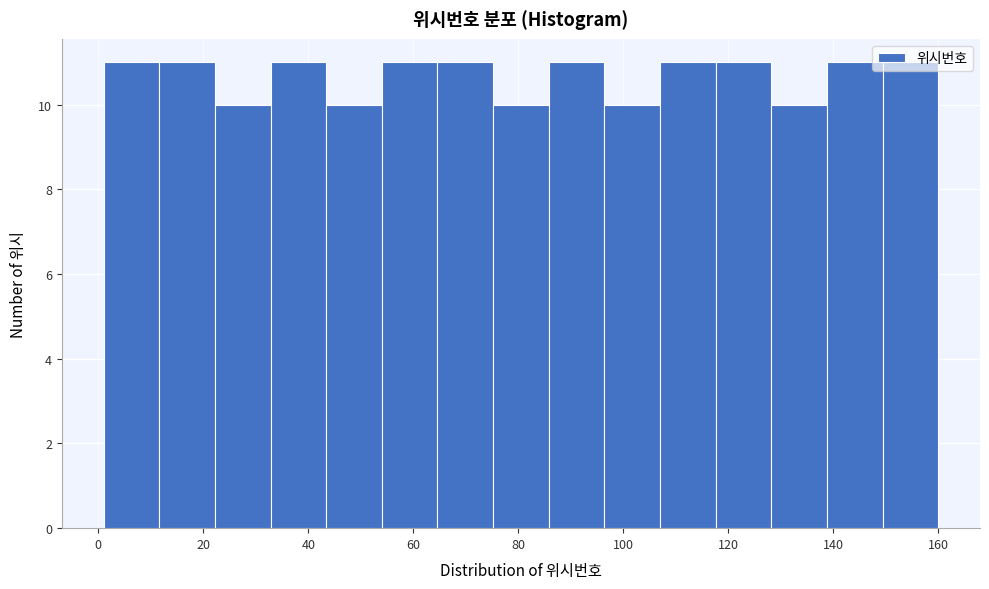

Reading left to right, transcribe this chart: for each bar, give the range it covers on the x-axis and its height. Neither the bar edges nor the heights are printed on the chart, so give them approximately, as read against the axes.

1.0 to 11.6: 11
11.6 to 22.2: 11
22.2 to 32.8: 10
32.8 to 43.4: 11
43.4 to 54.0: 10
54.0 to 64.6: 11
64.6 to 75.2: 11
75.2 to 85.8: 10
85.8 to 96.4: 11
96.4 to 107.0: 10
107.0 to 117.6: 11
117.6 to 128.2: 11
128.2 to 138.8: 10
138.8 to 149.4: 11
149.4 to 160.0: 11